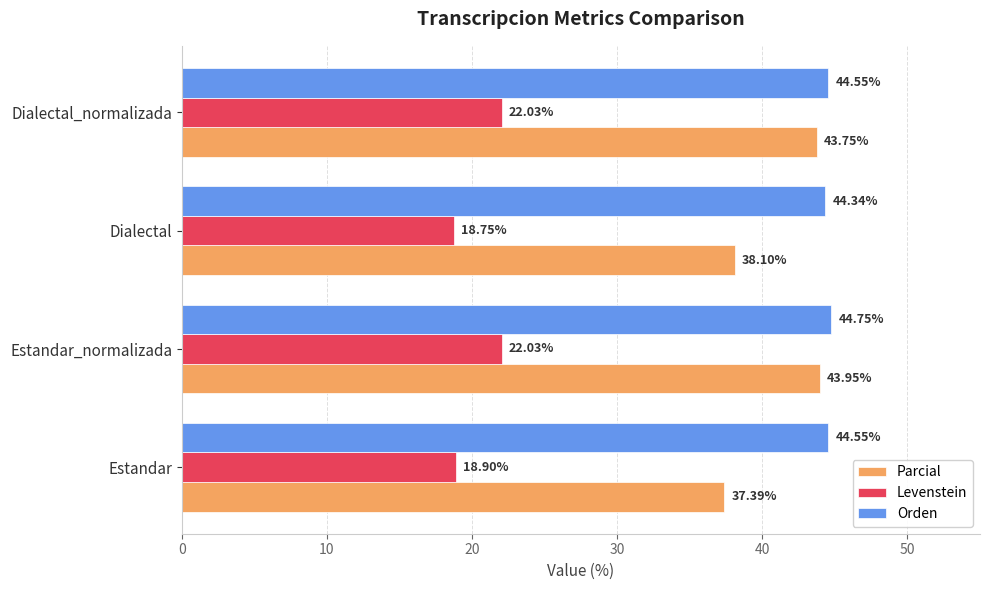

At how many categories does at least one series exceed 41?

4